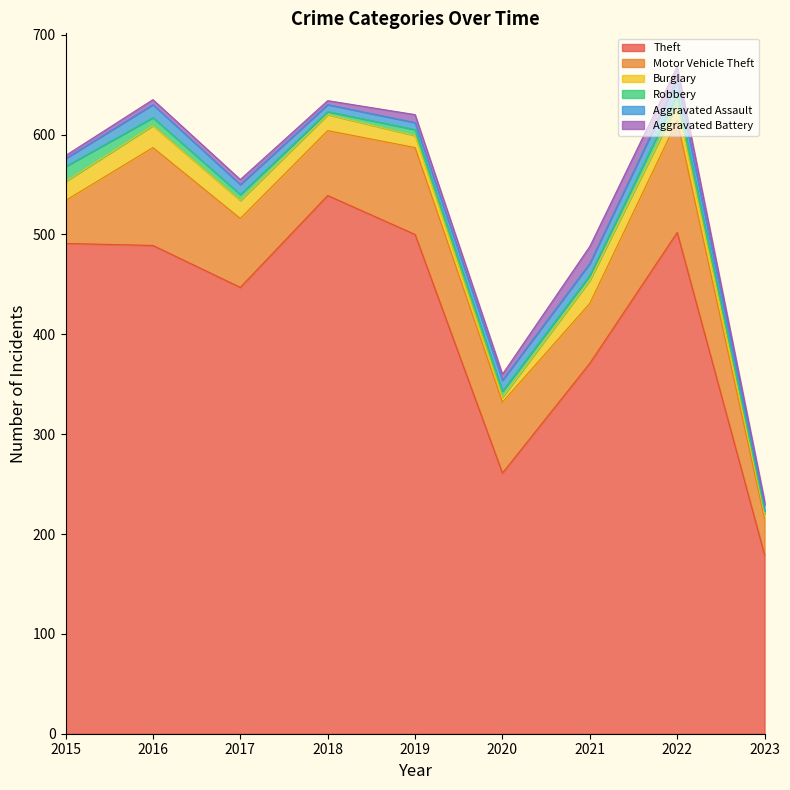

Is it true that Robbery equals 6 at 2020?

True